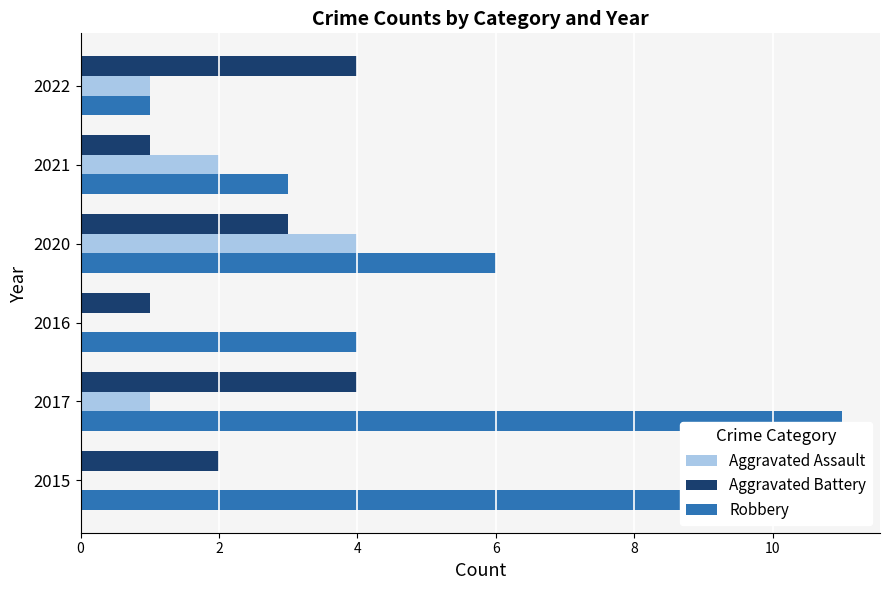

Count the Aggravated Assault values in the range 0 to 2.

5